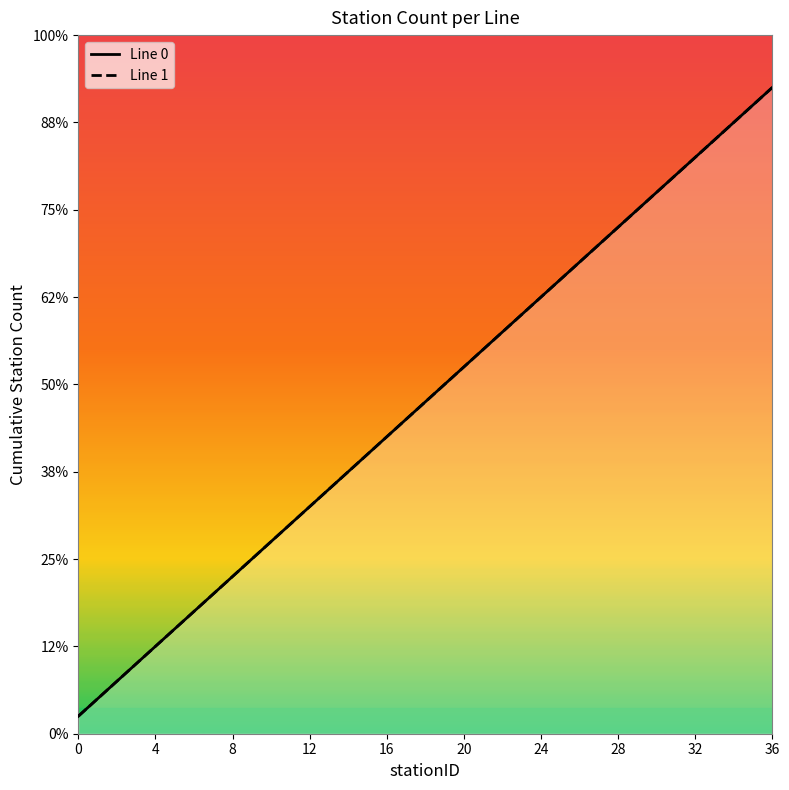

What is the difference between the maximum and minimum values in the Line 1 series?

36